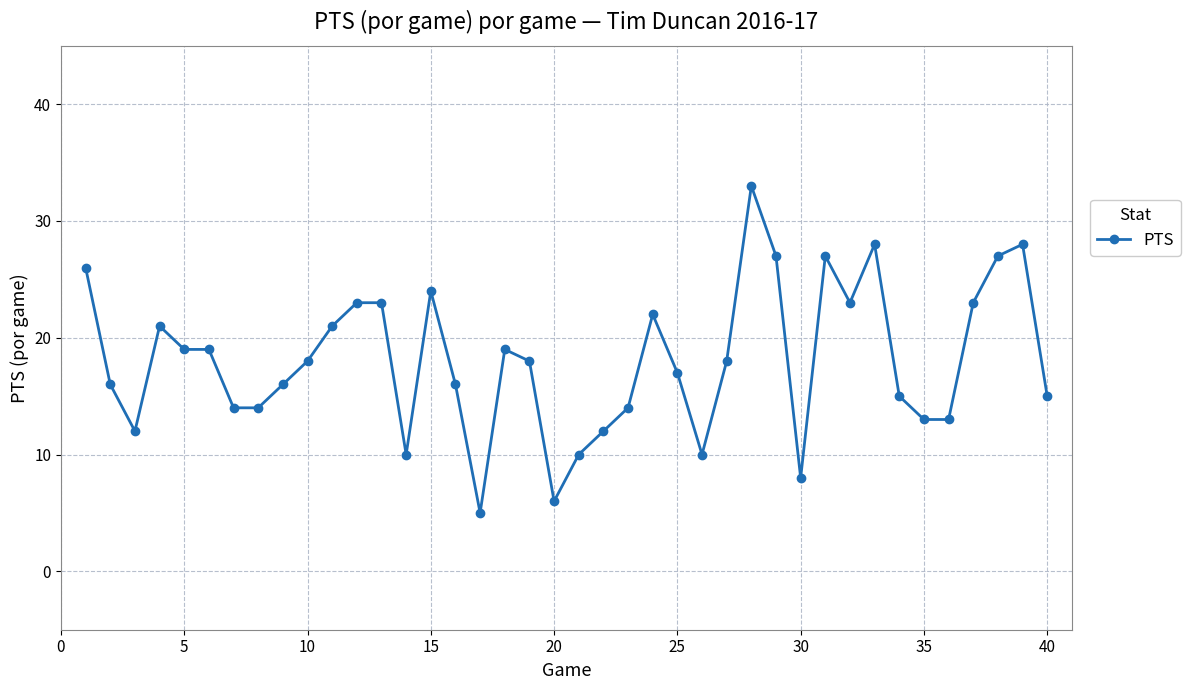

Reading left to right, list all the values displayed in this chart.

26	16	12	21	19	19	14	14	16	18	21	23	23	10	24	16	5	19	18	6	10	12	14	22	17	10	18	33	27	8	27	23	28	15	13	13	23	27	28	15